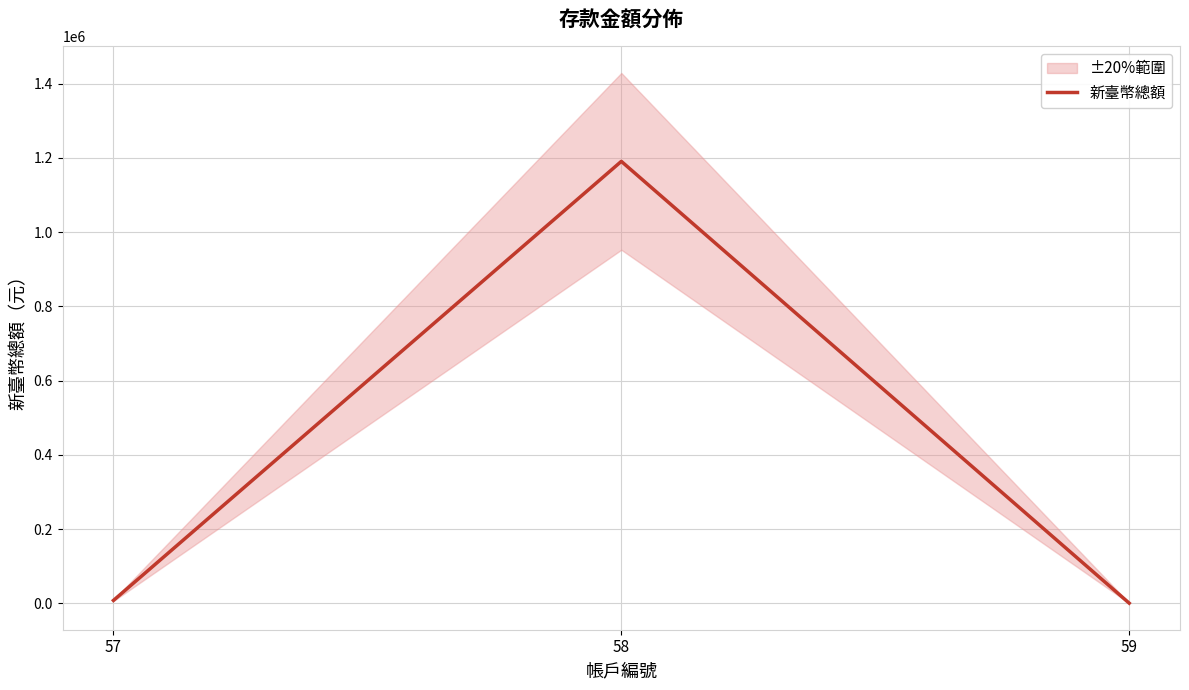

Which category has the lowest value across all series?

59